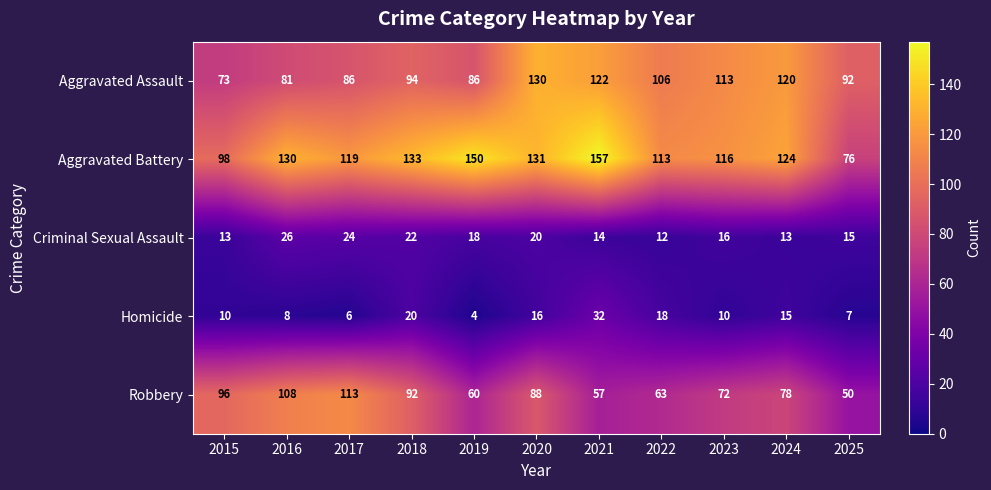

What is the sum of the Aggravated Battery values at 2020 and 2017?

250